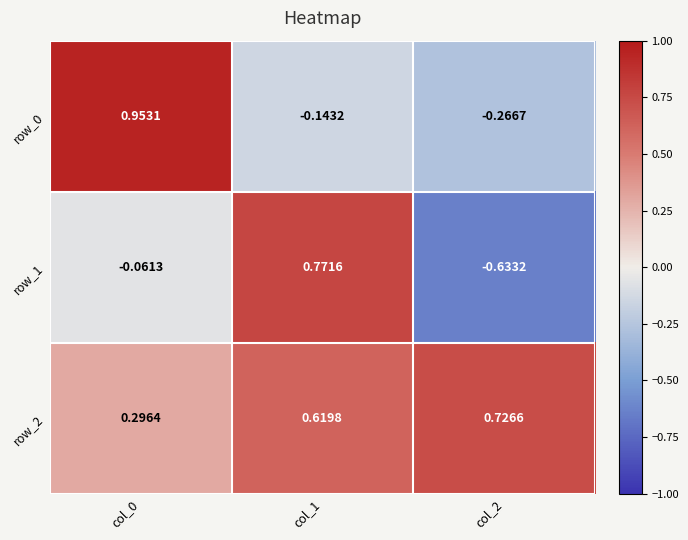

At which label is row_2 closest to 0?

col_0